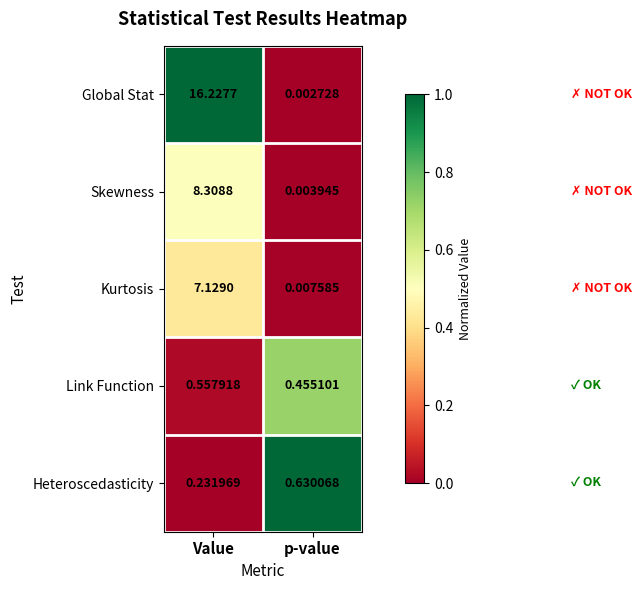

Where does the Skewness series first go above 8?

Value